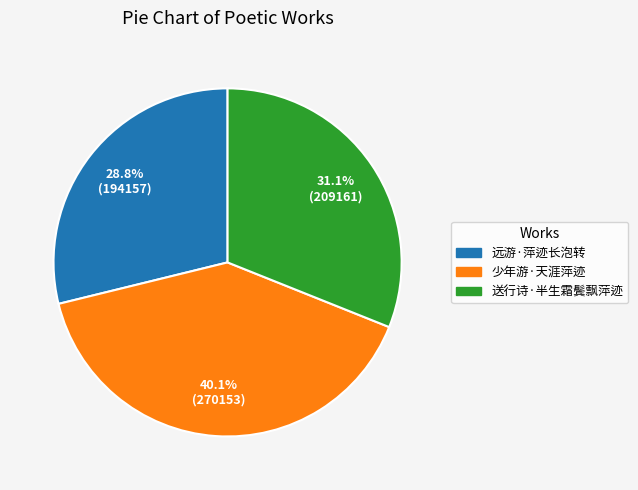

Which category has the smallest portion of the pie?

远游·萍迹长泡转